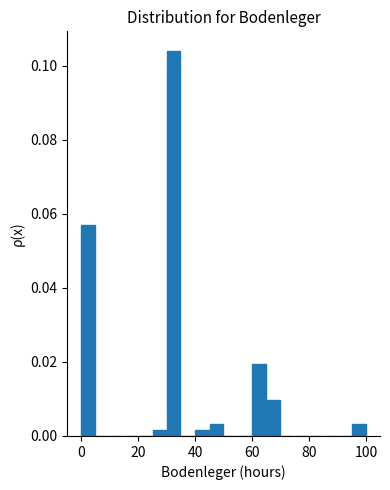

Read against the x-axis, roughly where is the centre of the tallest bar?

32